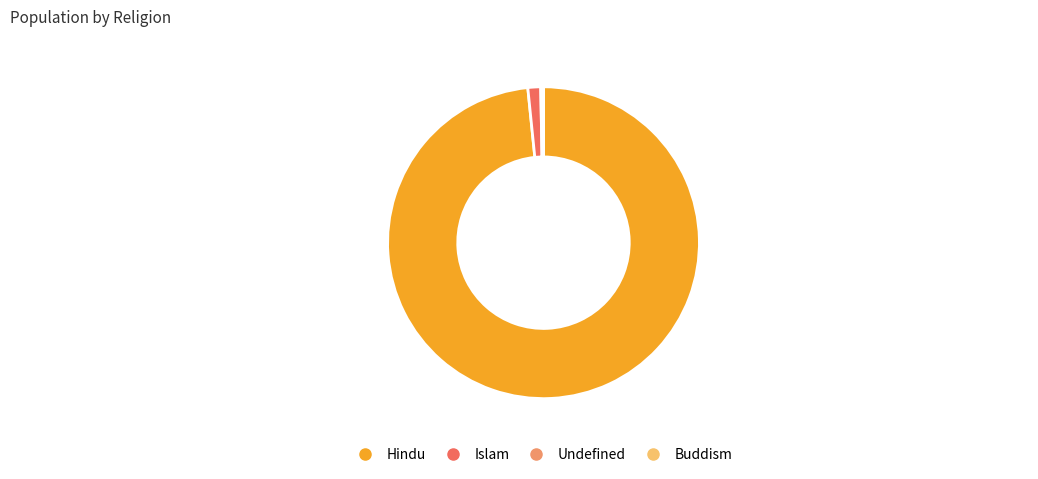

Which category has the biggest portion of the pie?

Hindu